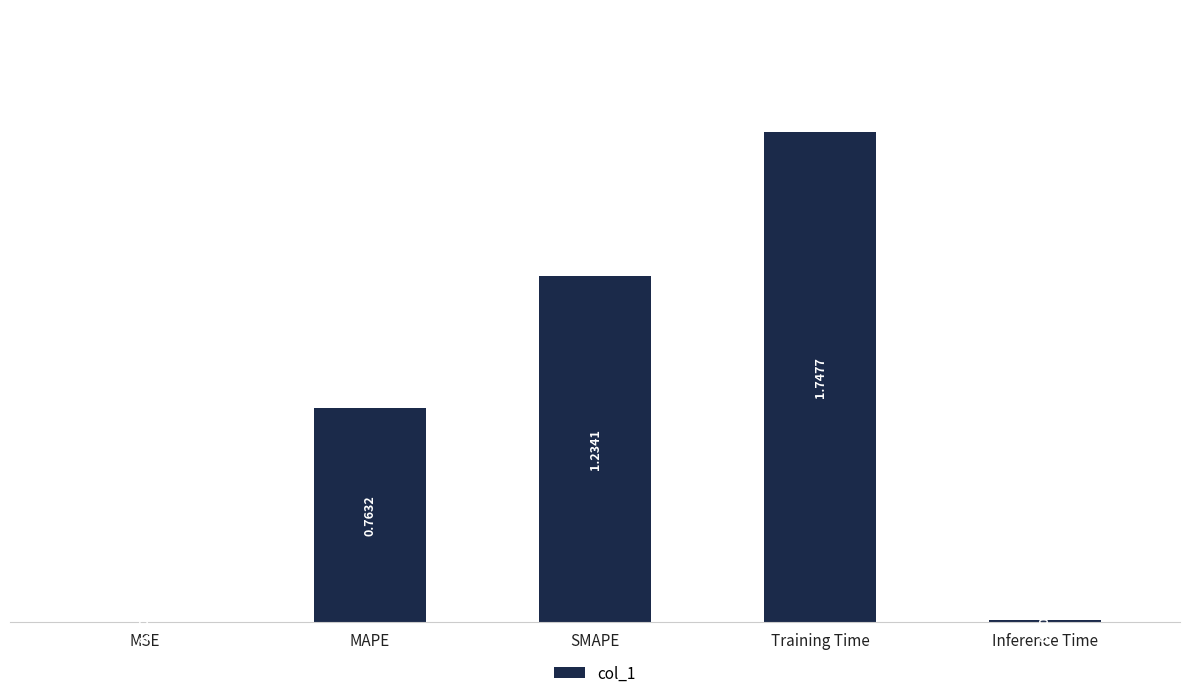

What is the sum of all values?

3.8